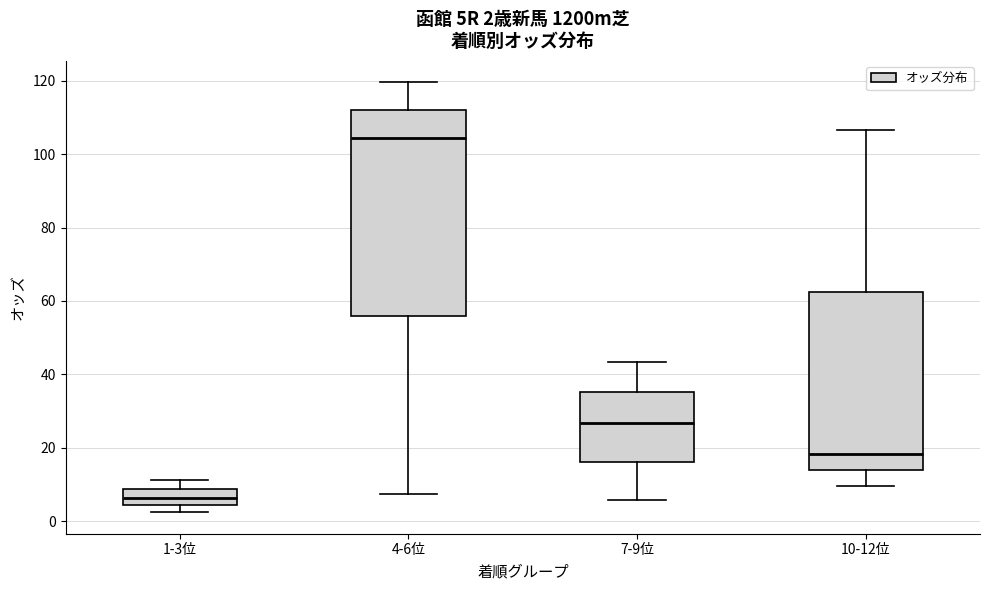

Which box has the lowest median line?

1-3位